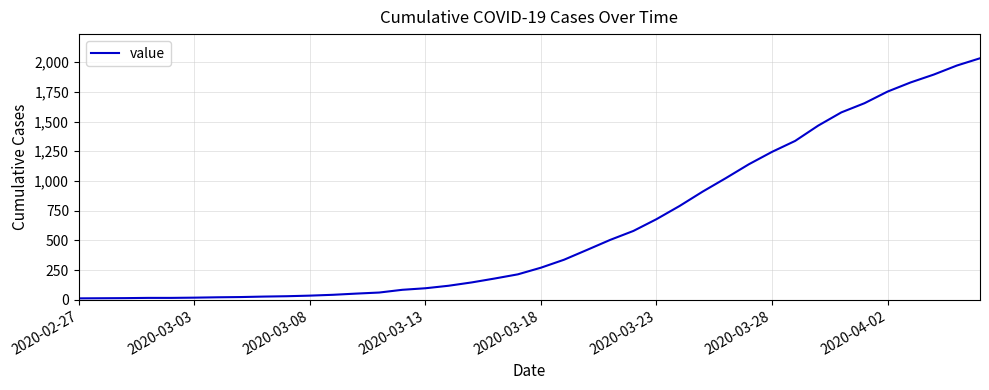

What is the sum of all values?

24656